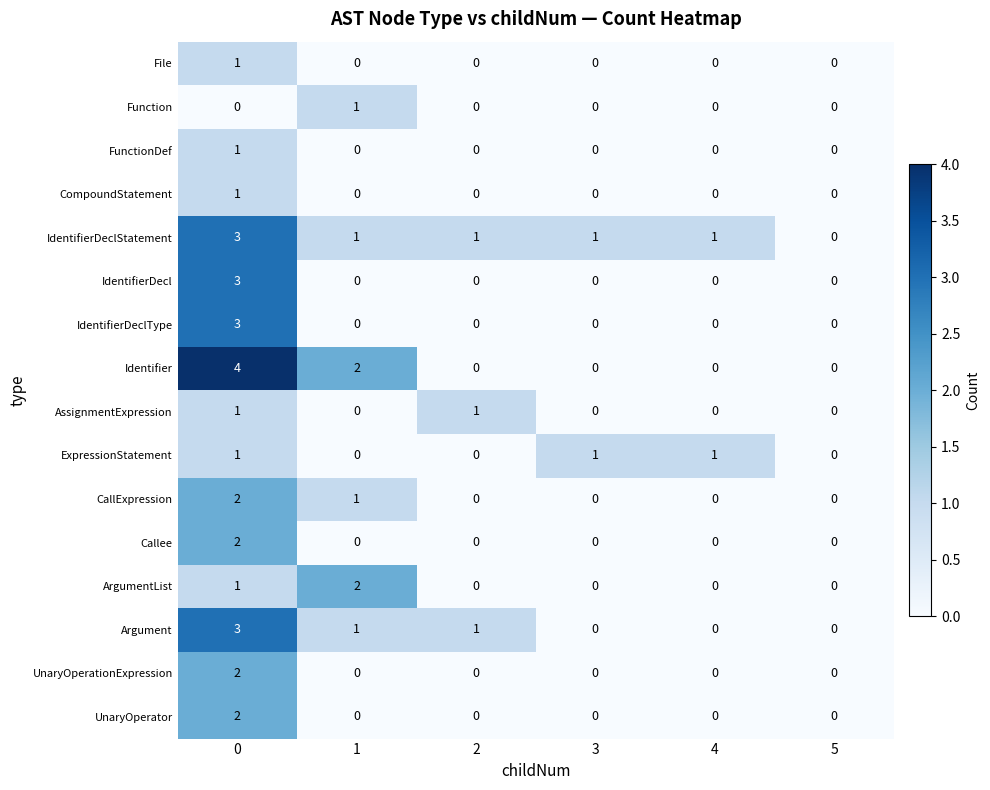

The value of CompoundStatement at 4 is 0. True or false?

True